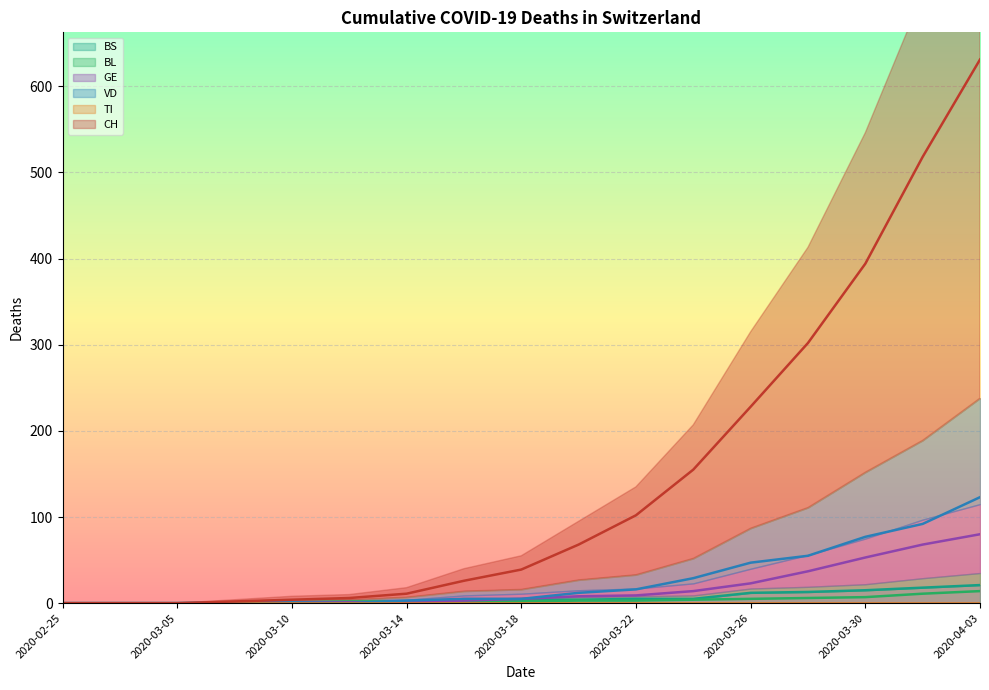

At 2020-03-14, list the series in order from largest to smallest.

CH (line), BL (line), GE (line), BS (line), VD (line), TI (line)